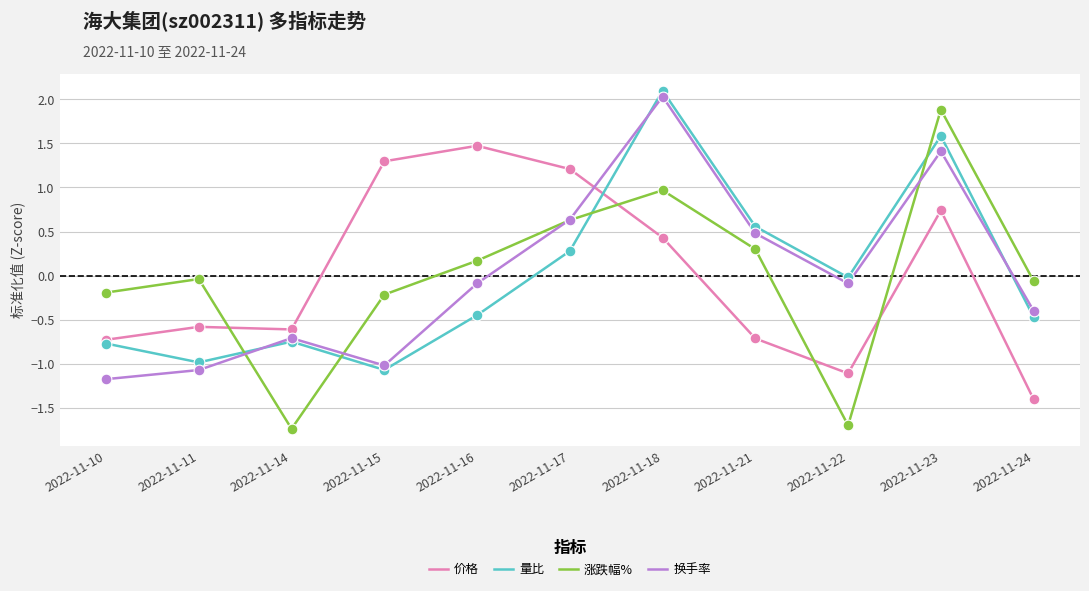

At how many categories does at least one series exceed 0?

6